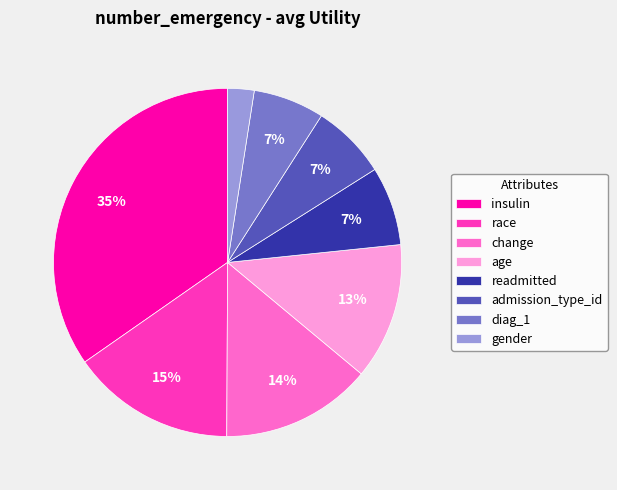

True or false: readmitted accounts for 1% of the total.

False